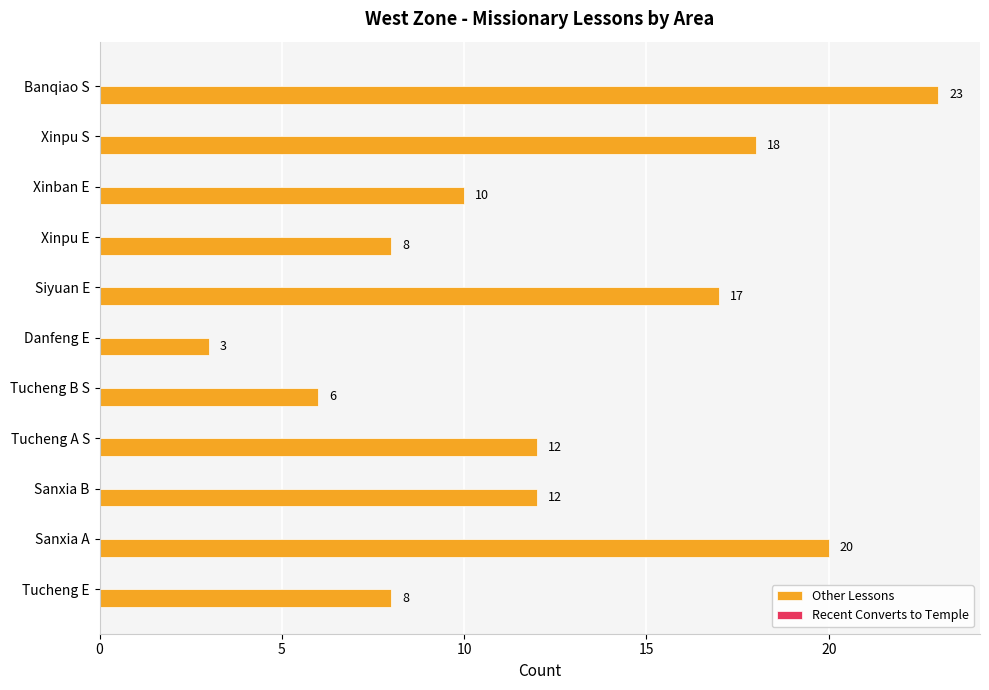

Which category has the highest value across all series?

Banqiao S